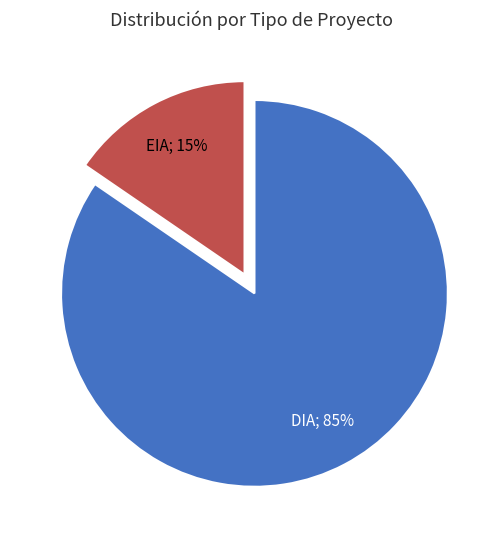

Count the number of slices in the pie.

2